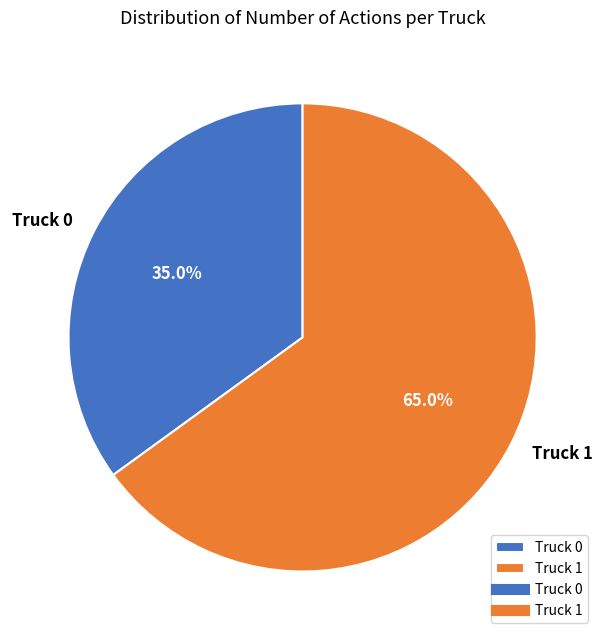

The Truck 0 slice represents 43% of the pie. True or false?

False